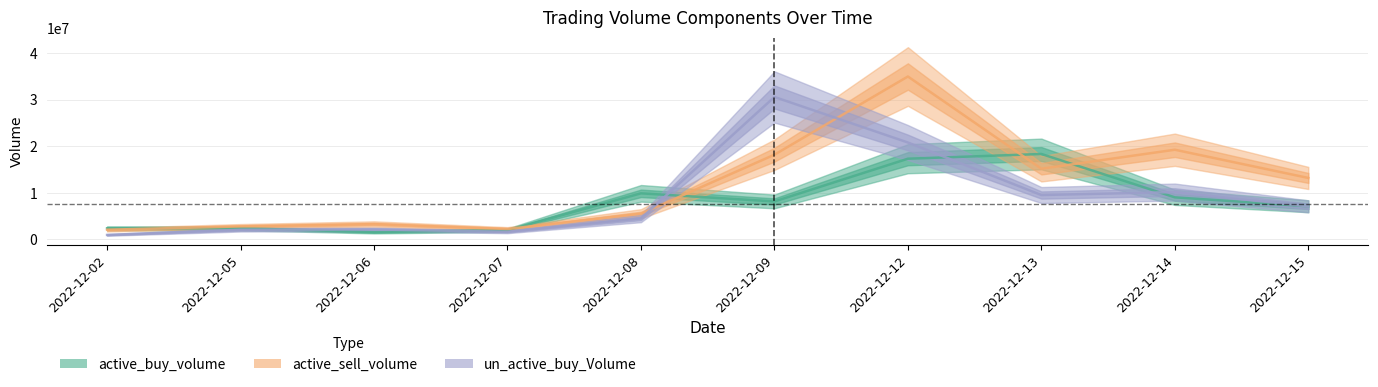

What is the difference between the maximum and minimum values in the active_sell_volume series?

32889246